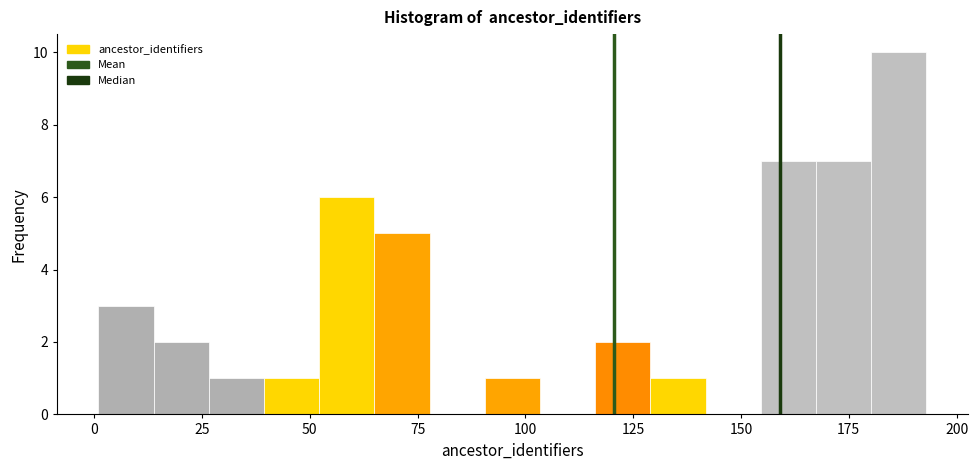

Around what value on the x-axis is the tallest bar? Give the approximate position of its centre, as read against the axis.

185